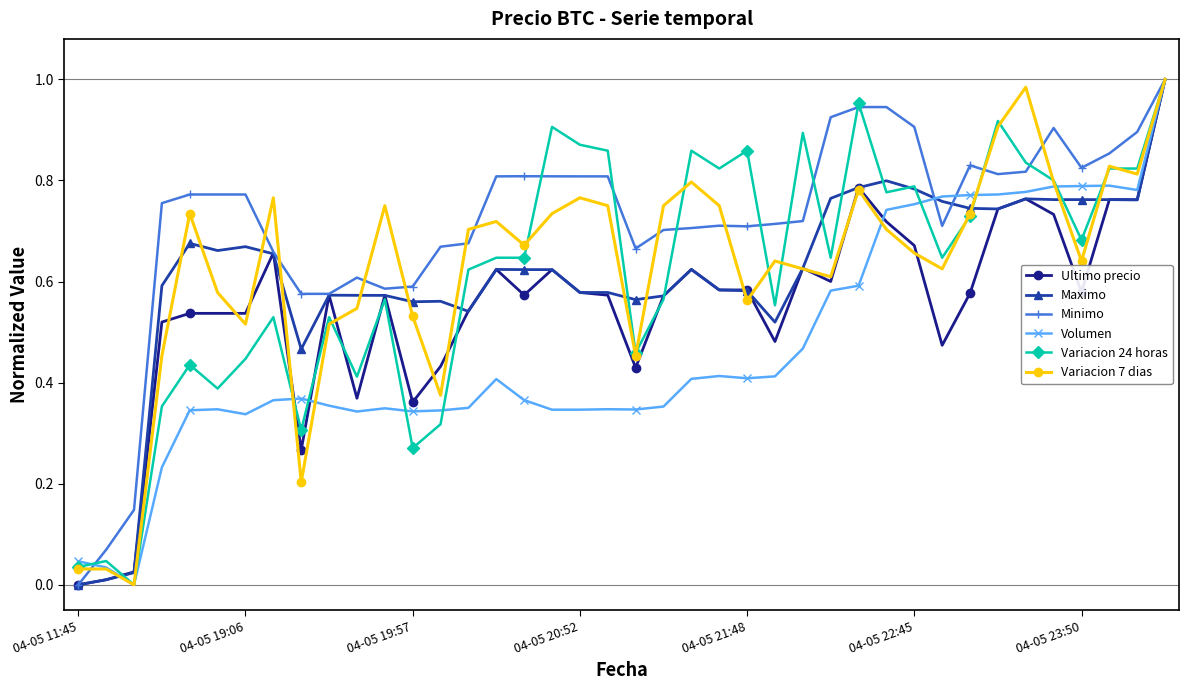

True or false: Variacion 7 dias has more than 1 interior local peaks.

True